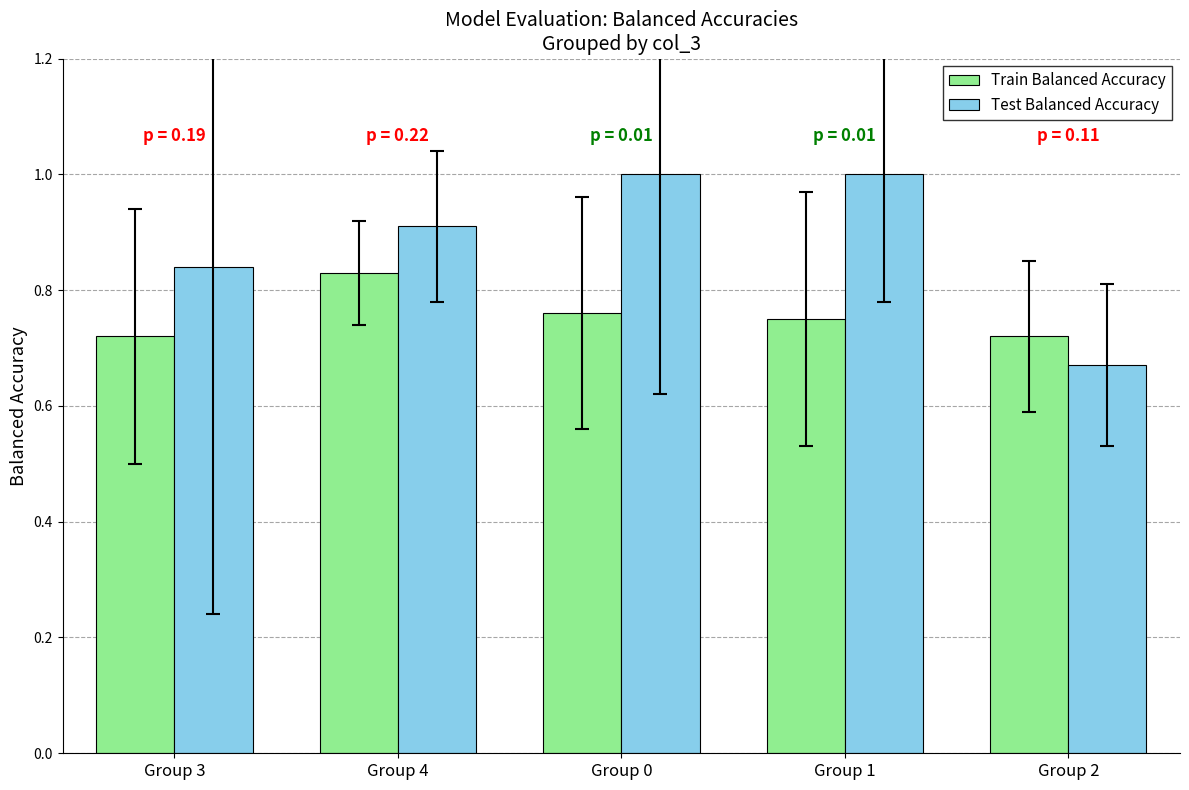

At which category does the chart reach its minimum across all series?

Group 2